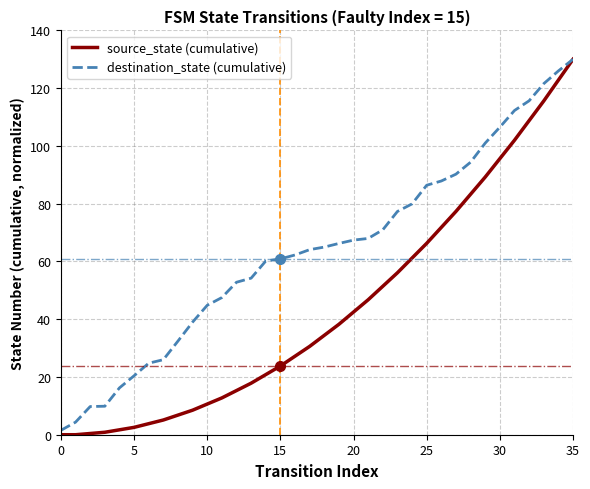

How many series are shown in this chart?

2